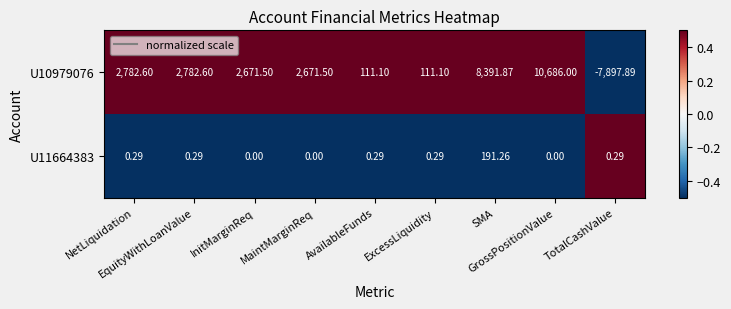

What is the spread (max minus min) of values at SMA?

8200.6